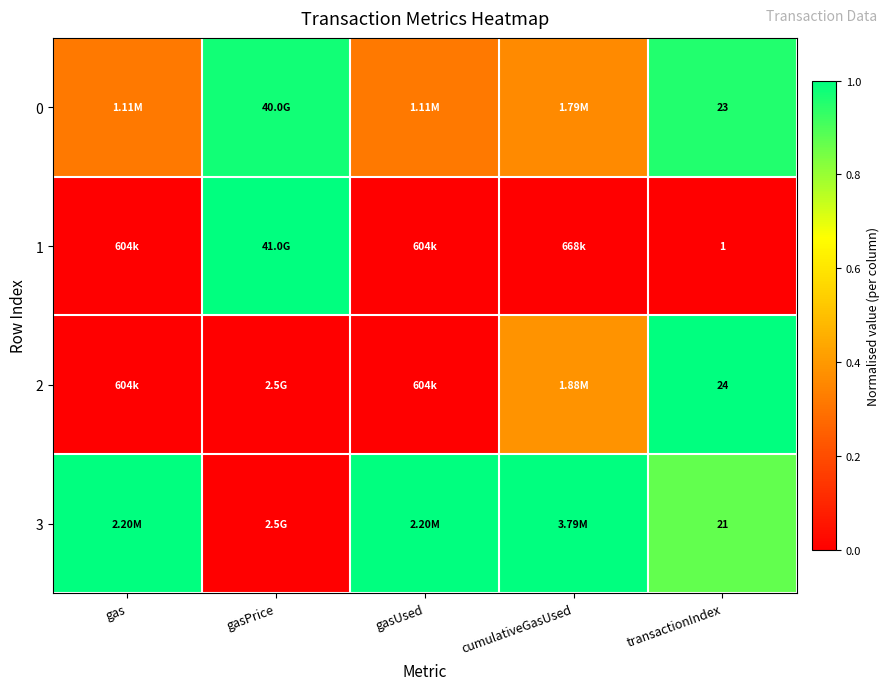

At how many categories does at least one series exceed 0?

5